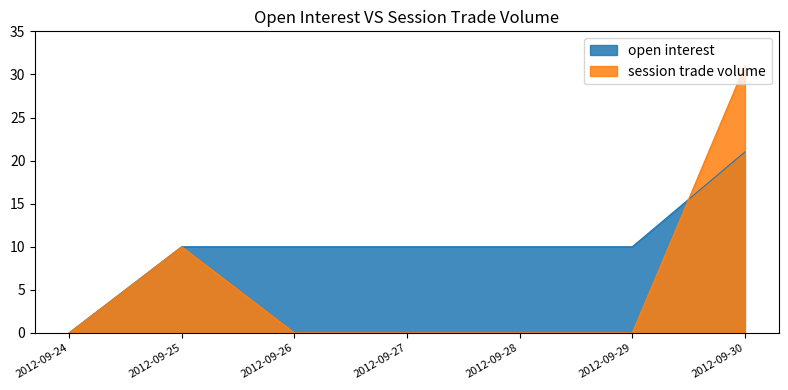

Count the session trade volume values in the range 0 to 10.

6